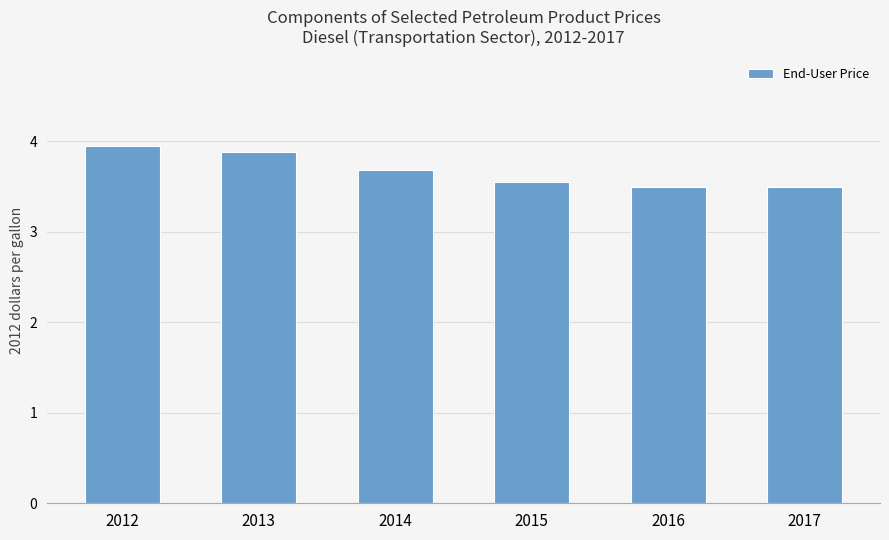

How many bars are there in total?

6